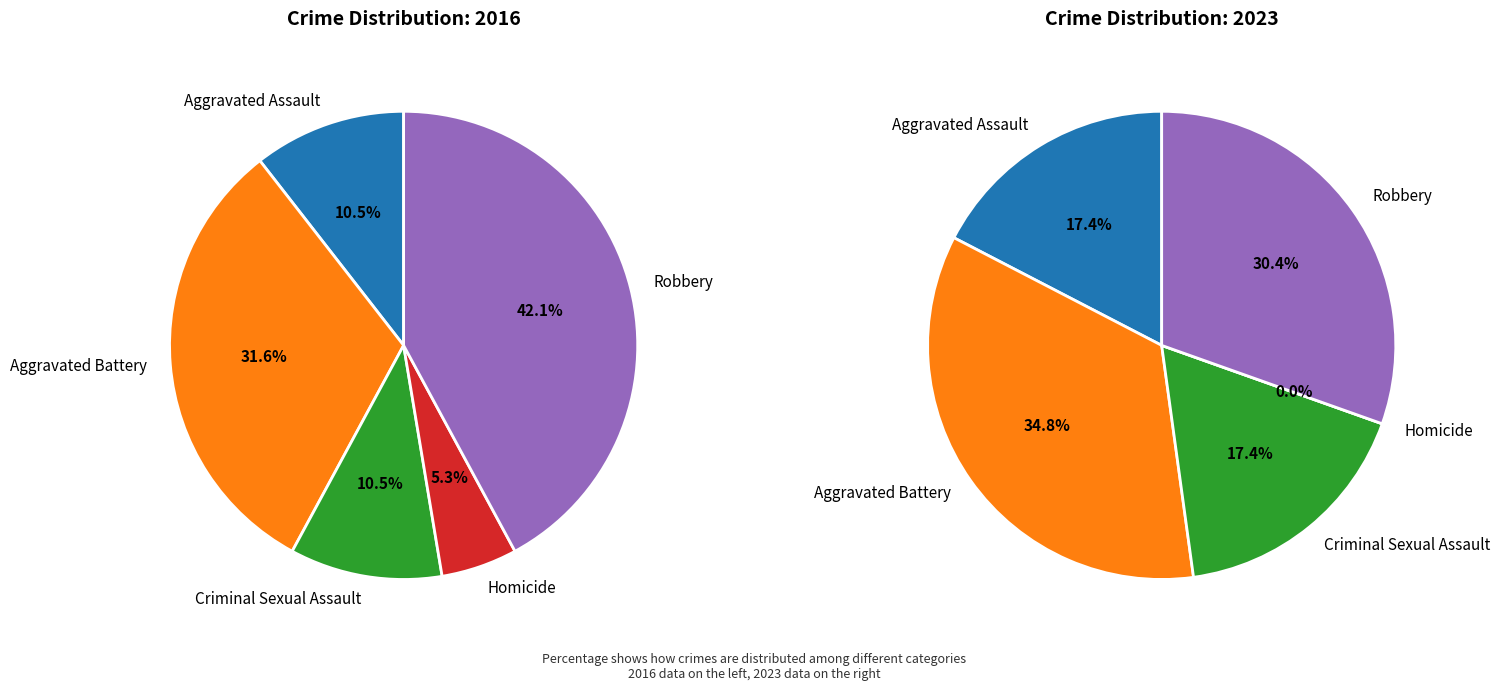

To the nearest percent, what percentage of the pie is Robbery?

42%